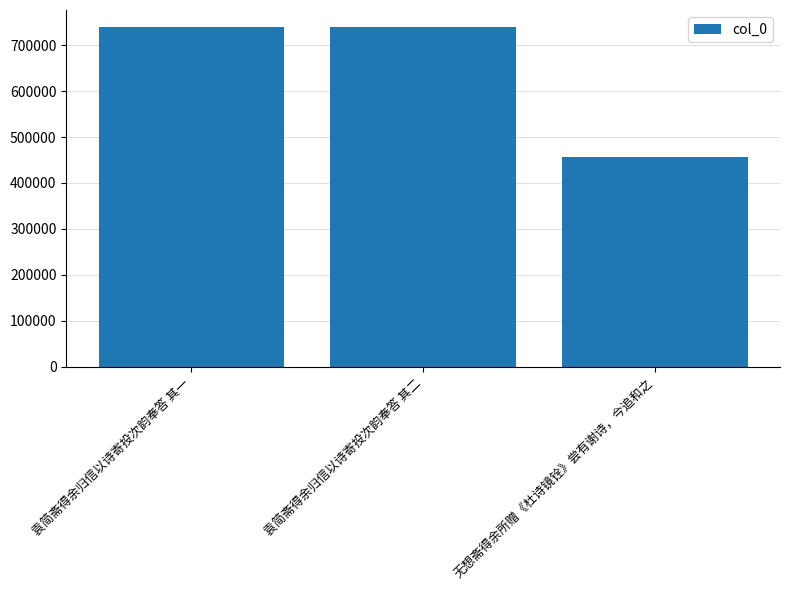

What is the ratio of the value at 袁简斋得余归信以诗寄投次韵奉答 其二 to the value at 无想斋得余所赠《杜诗镜铨》尝有谢诗，今追和之?

1.6